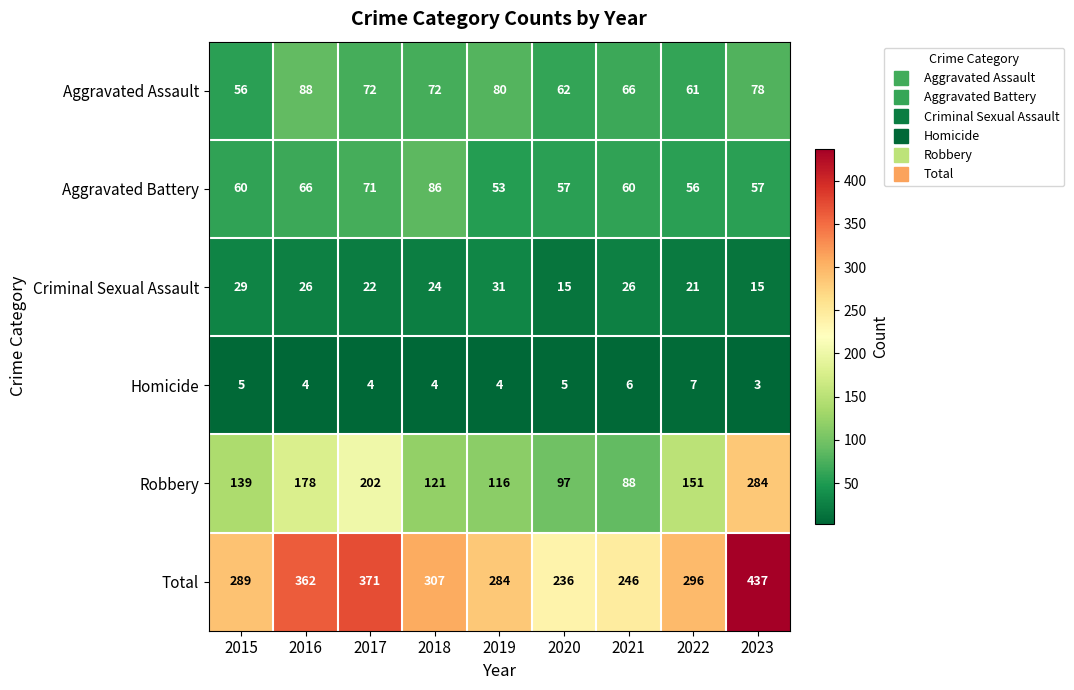

What is the difference between the Criminal Sexual Assault values at 2022 and 2023?

6